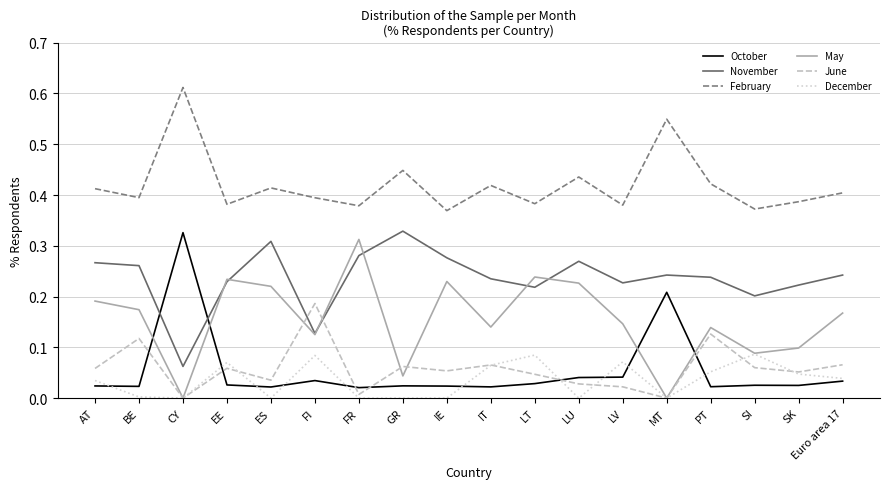

The value of December at FR is 0.0. True or false?

True